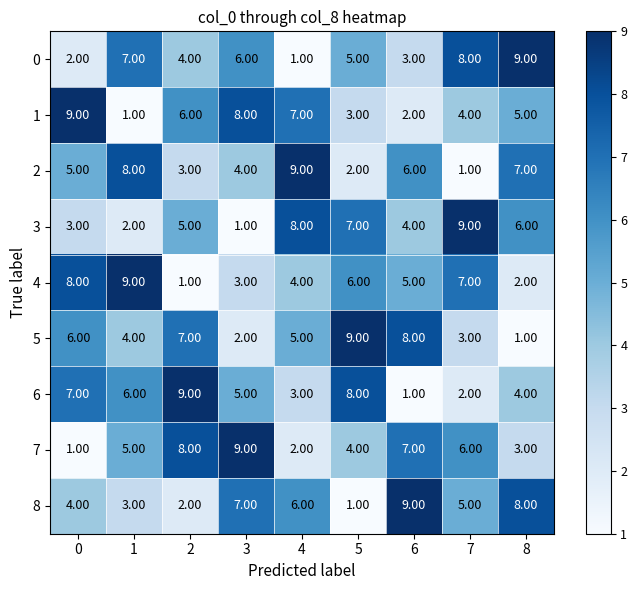

What is the difference between the 4 values at 5 and 2?

5